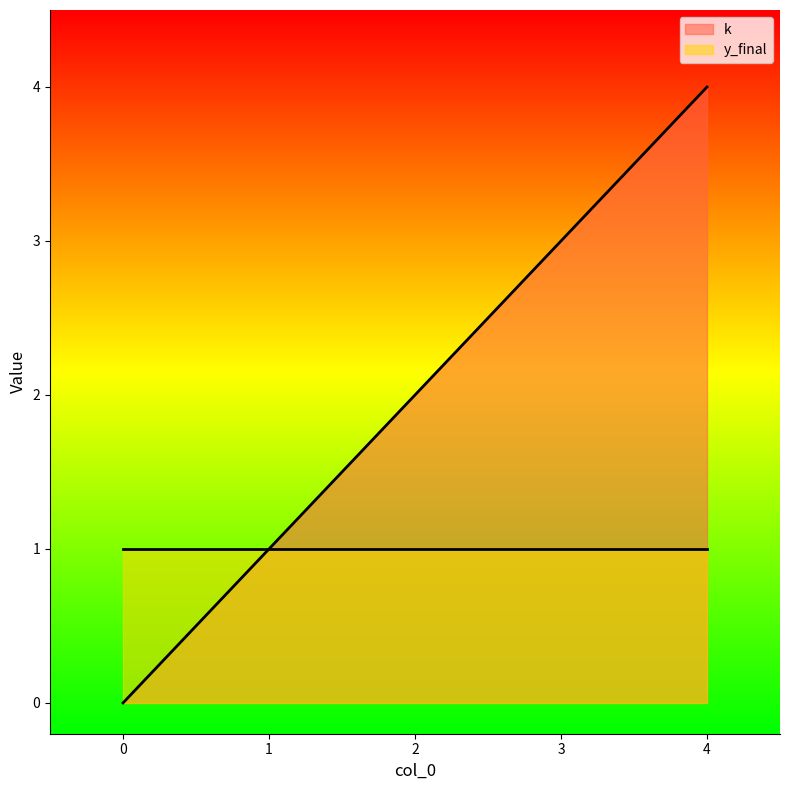

Is it true that the value at 4 is 4?

True